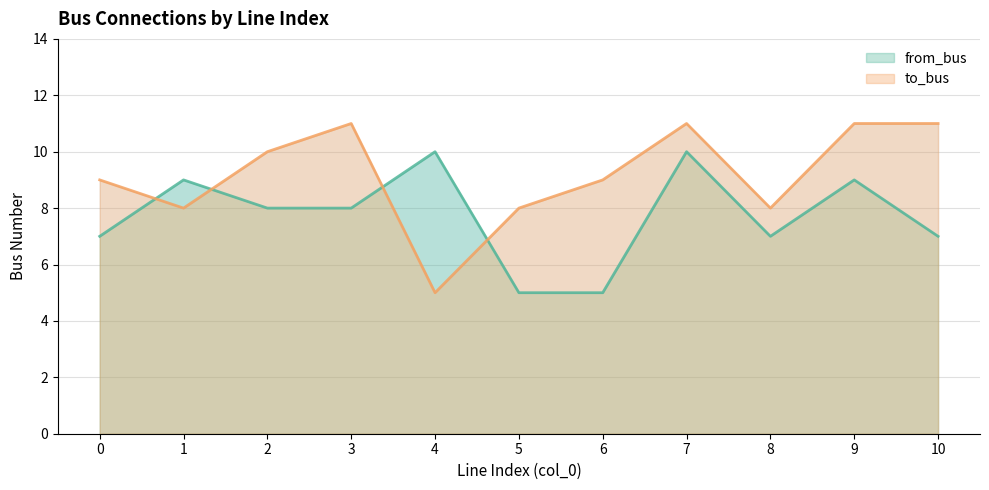

Reading right to left, list all the values displayed in this chart.

from_bus: 10=7	9=9	8=7	7=10	6=5	5=5	4=10	3=8	2=8	1=9	0=7
to_bus: 10=11	9=11	8=8	7=11	6=9	5=8	4=5	3=11	2=10	1=8	0=9